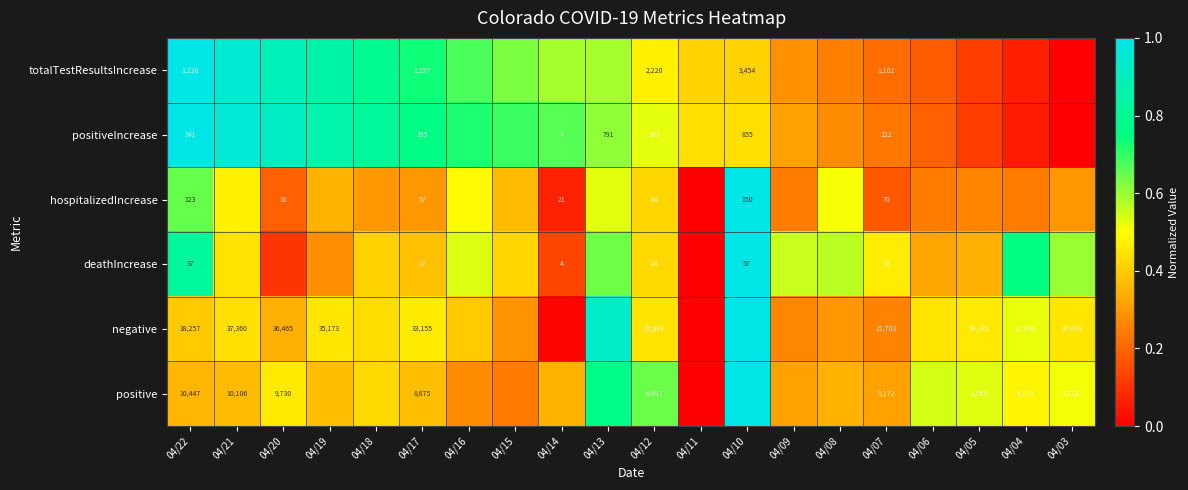

What is the difference between the maximum and minimum values in the totalTestResultsIncrease series?

1.0